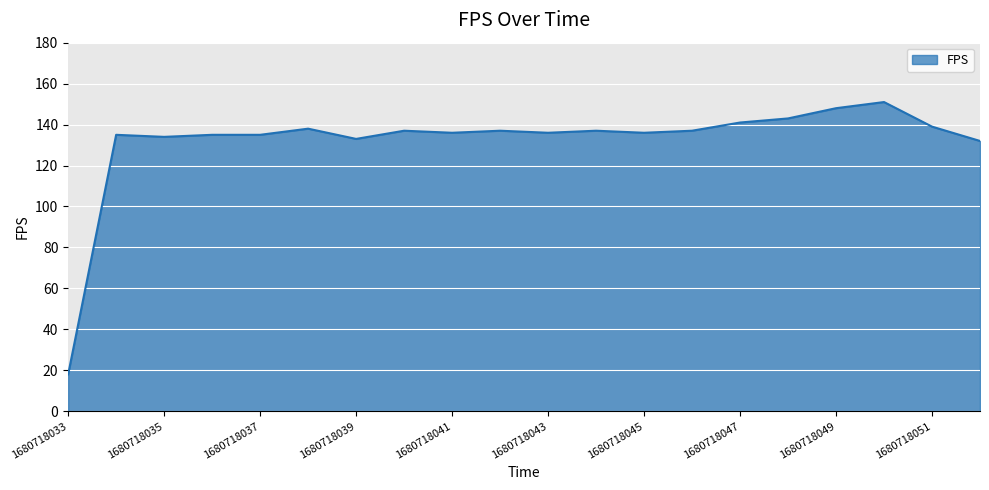

Reading left to right, extract all data points from this chart.

18	135	134	135	135	138	133	137	136	137	136	137	136	137	141	143	148	151	139	132